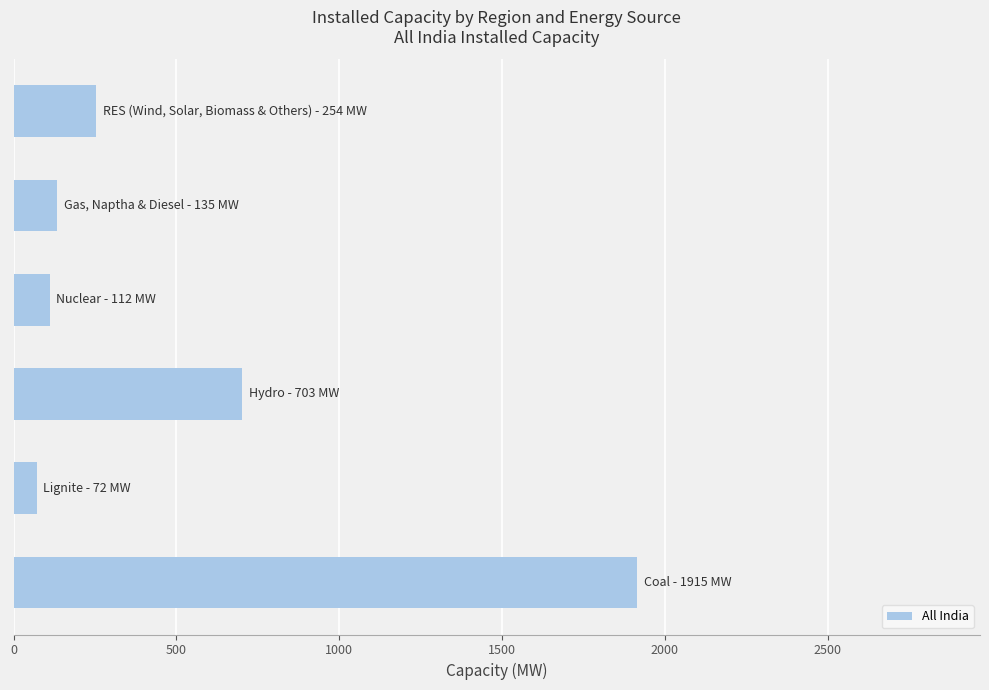

What is the difference between the maximum and minimum values?

1843